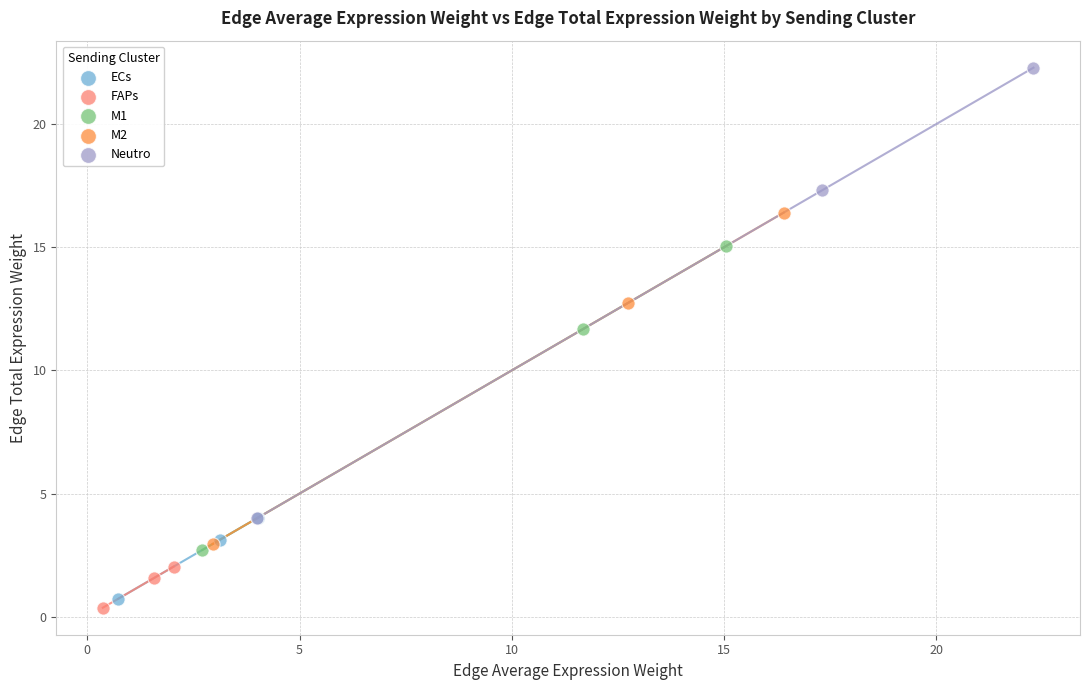

Which series reaches the maximum Y coordinate?

Neutro